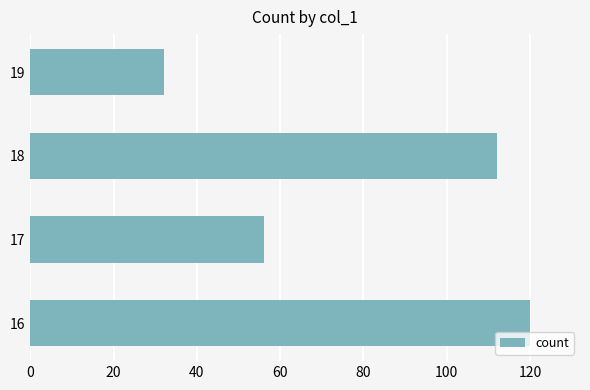

What is the difference between the maximum and second lowest values?

64